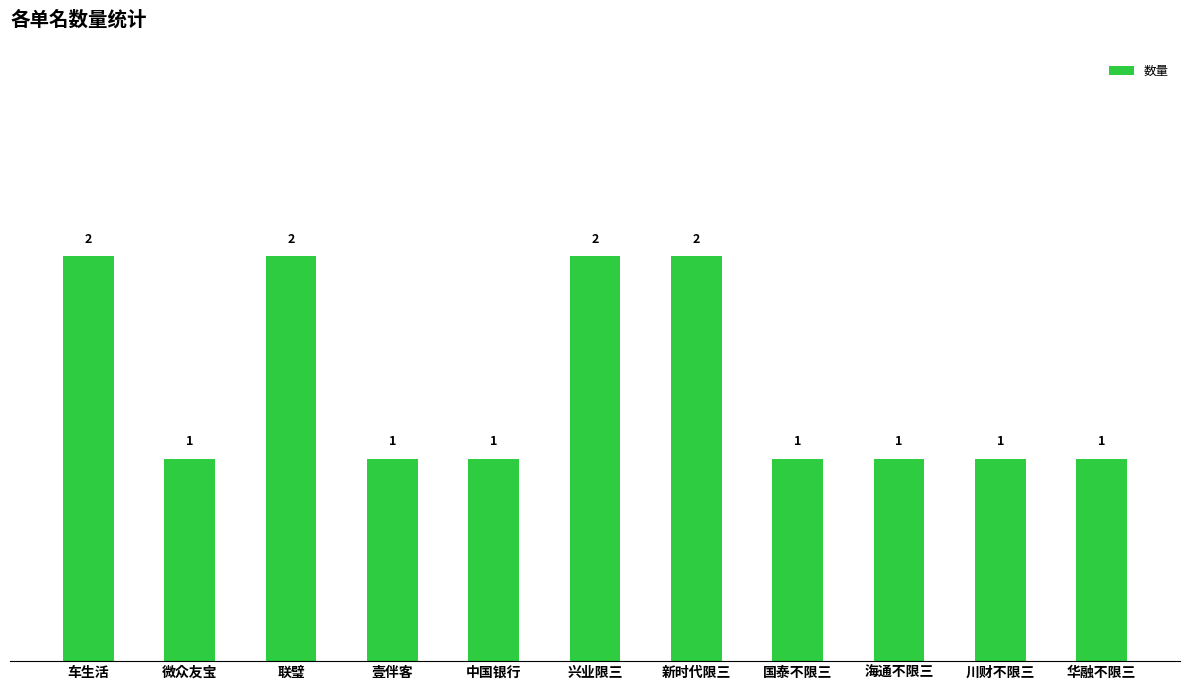

Count the values in the range 1 to 2.

11